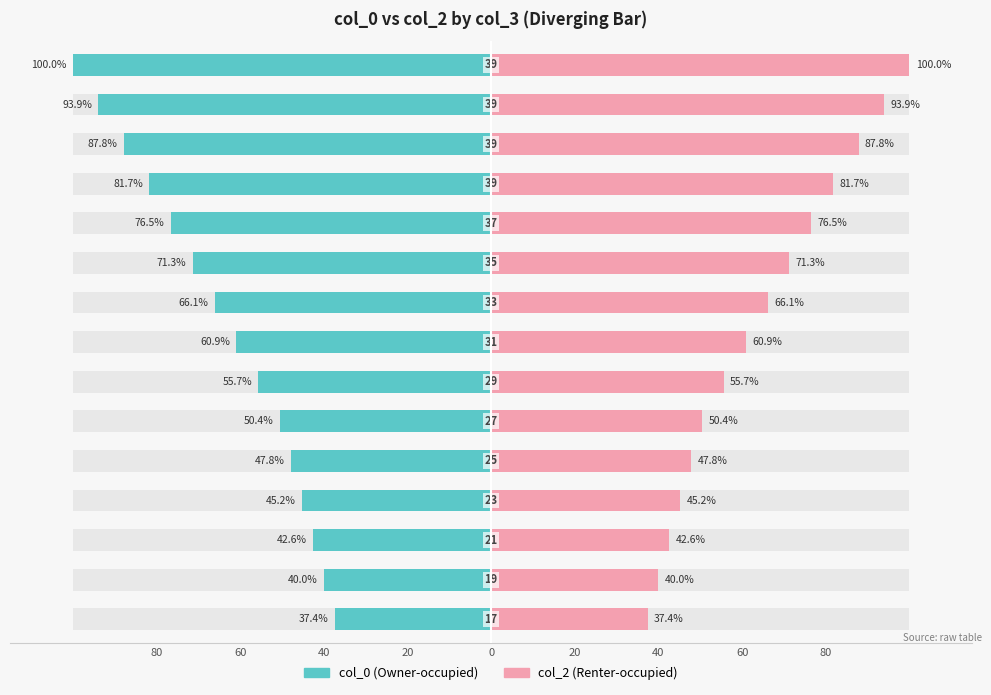

Rank the series by their maximum value, from lowest to highest.

col_0, col_2